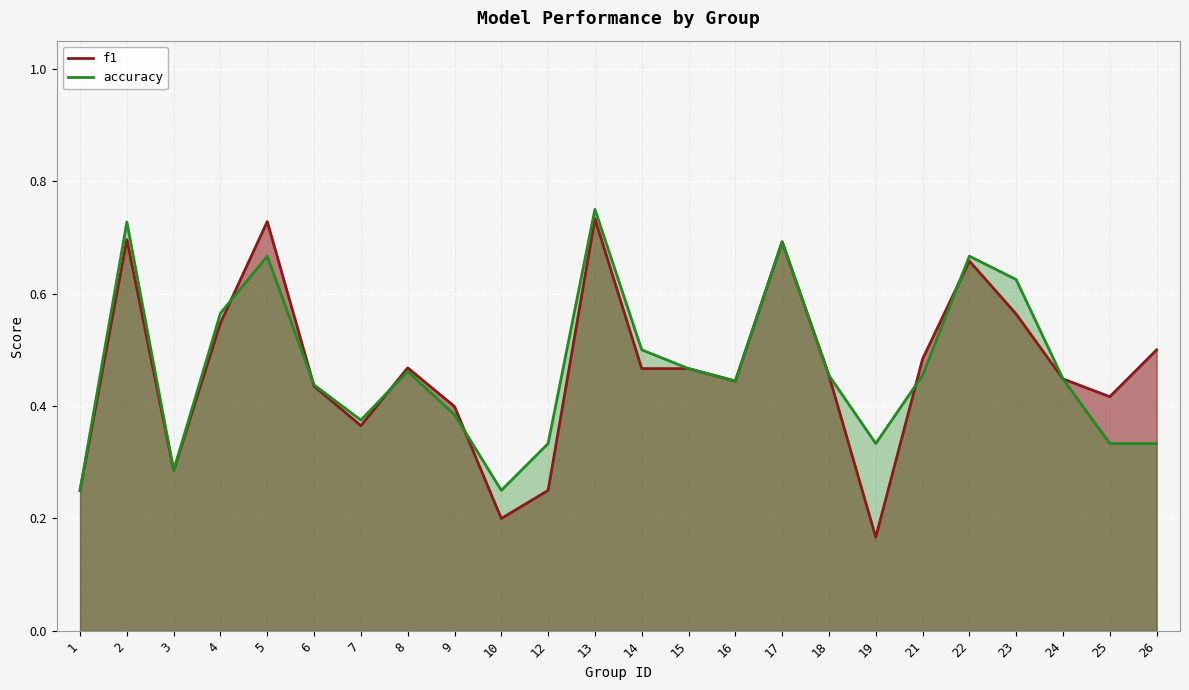

Where is the first local minimum for f1?

3